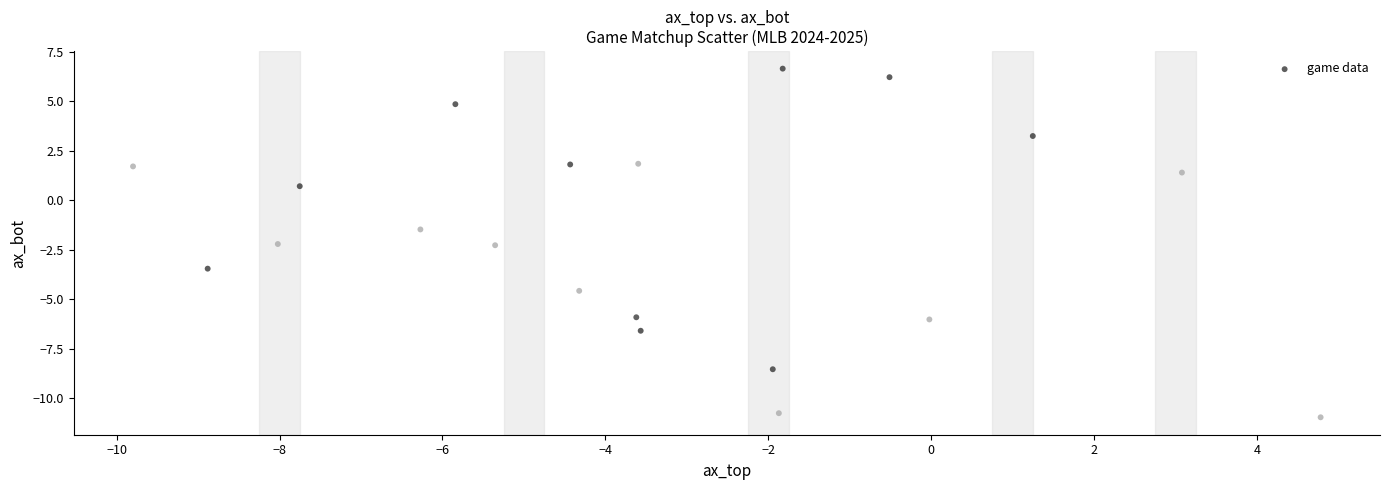

What is the range of X values (max minus min)?

14.6